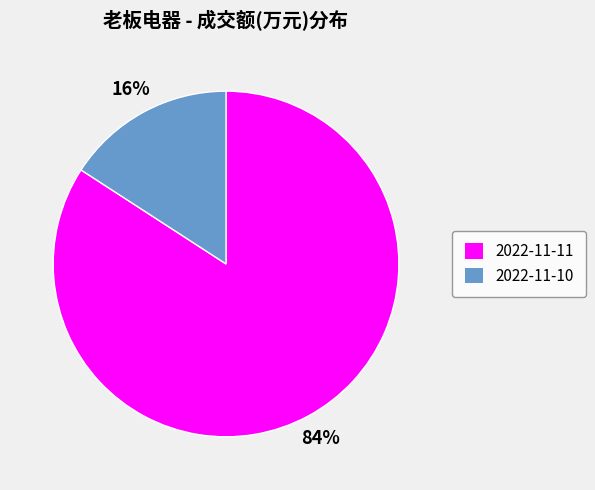

Does 2022-11-11 represent more than half of the total?

Yes